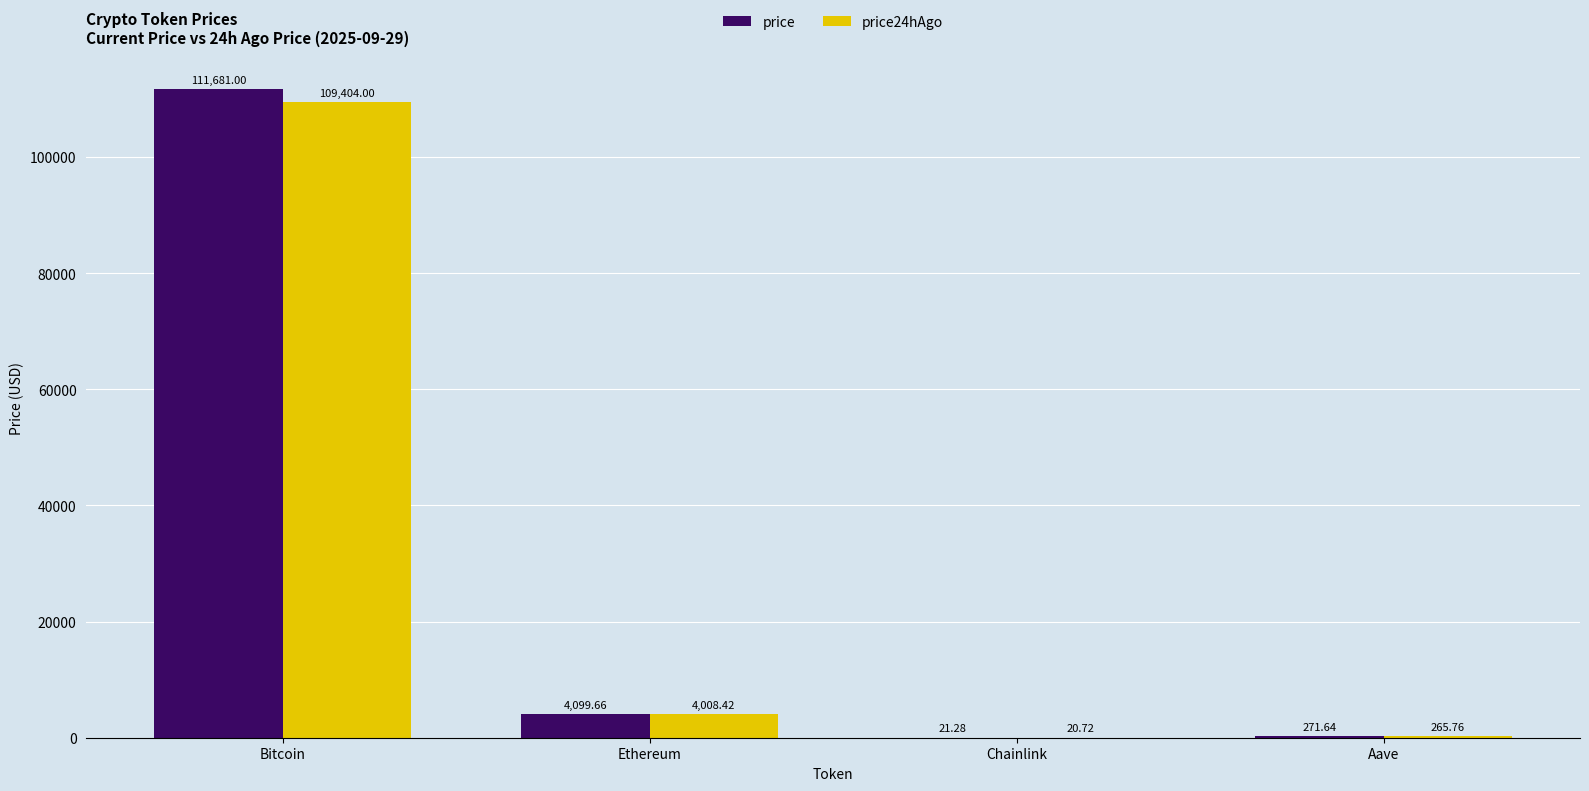

Which series has the widest spread of values?

price